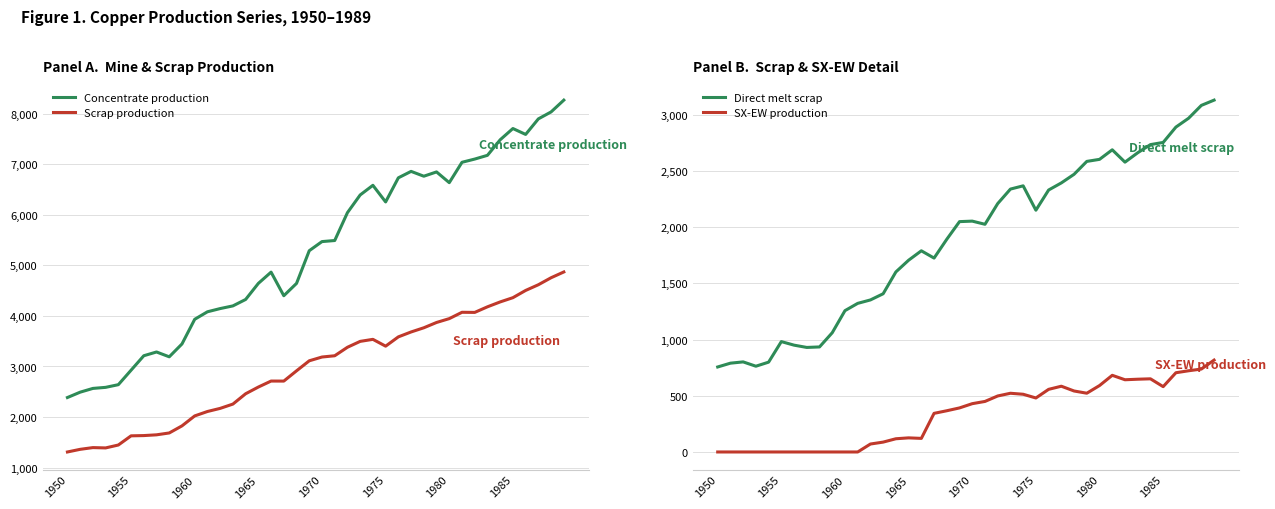

What is the minimum value for Scrap production?

1308.7